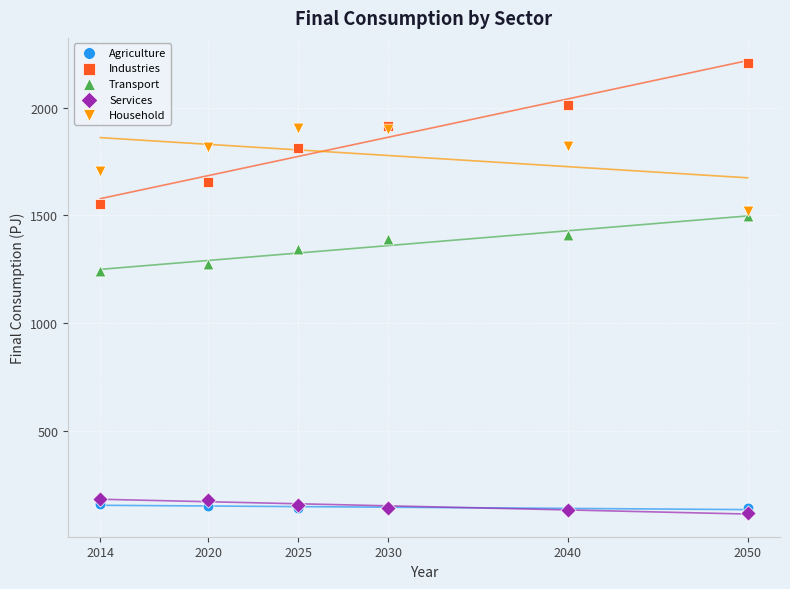

Across all series, what Y value is closest to 1162?

1239.7